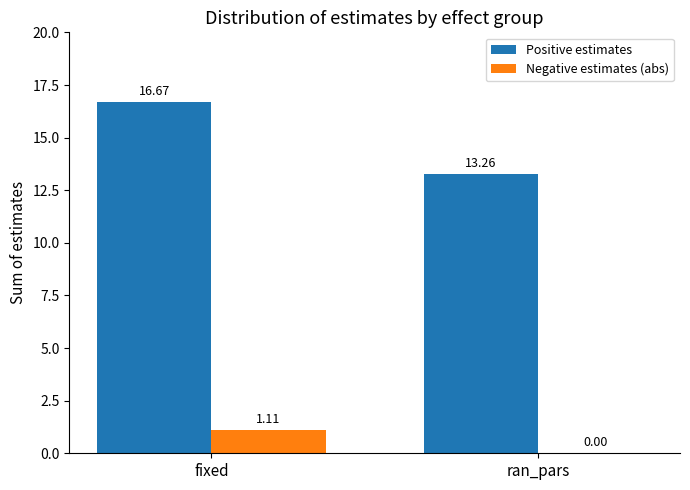

Where is Positive estimates nearest to the value 14?

ran_pars